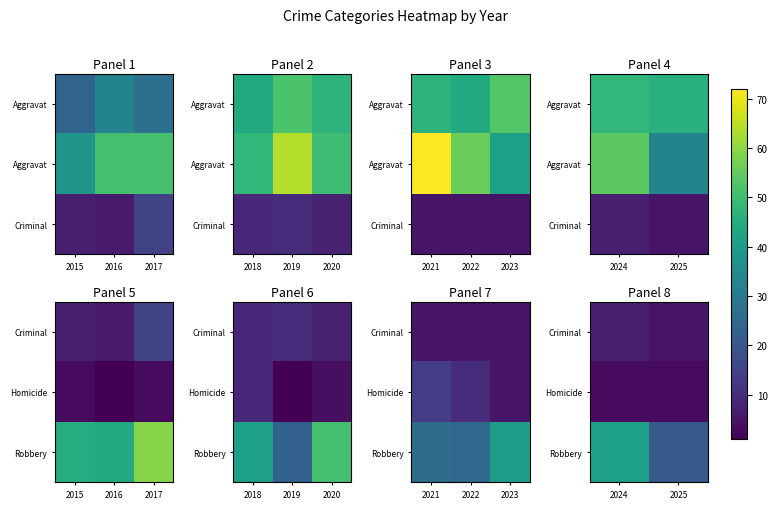

What is the total value across all series at 2024?

51